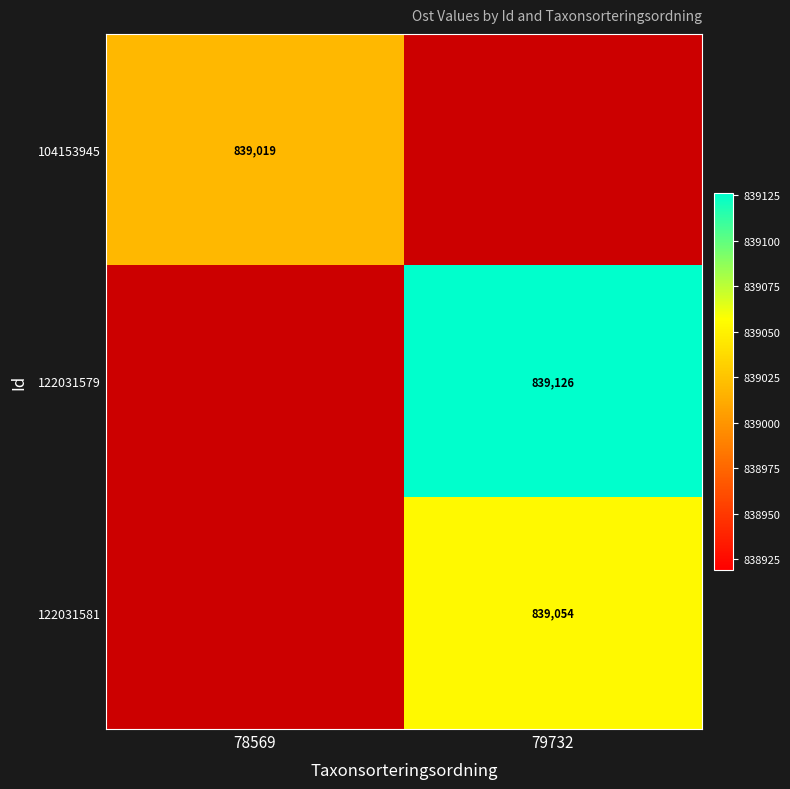

Is the value of 122031579 at 79732 greater than the value of 122031581 at 79732?

Yes